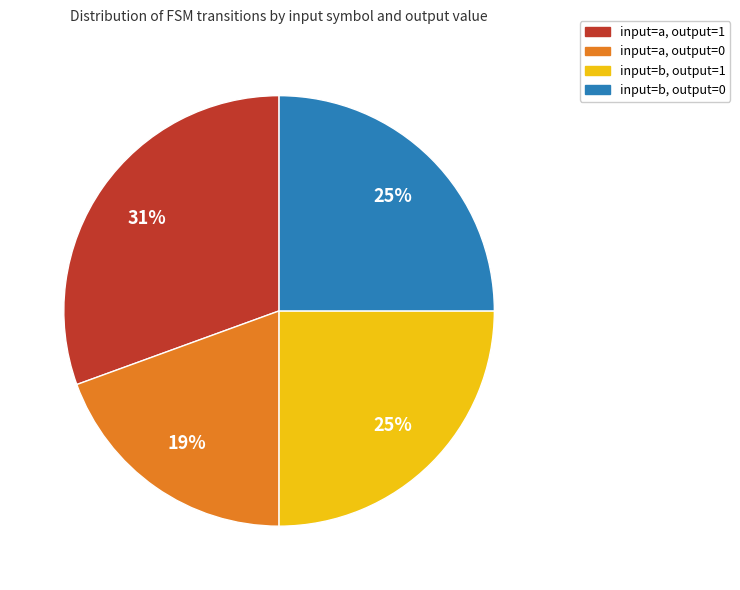

To the nearest percent, what is the average slice percentage?

25%